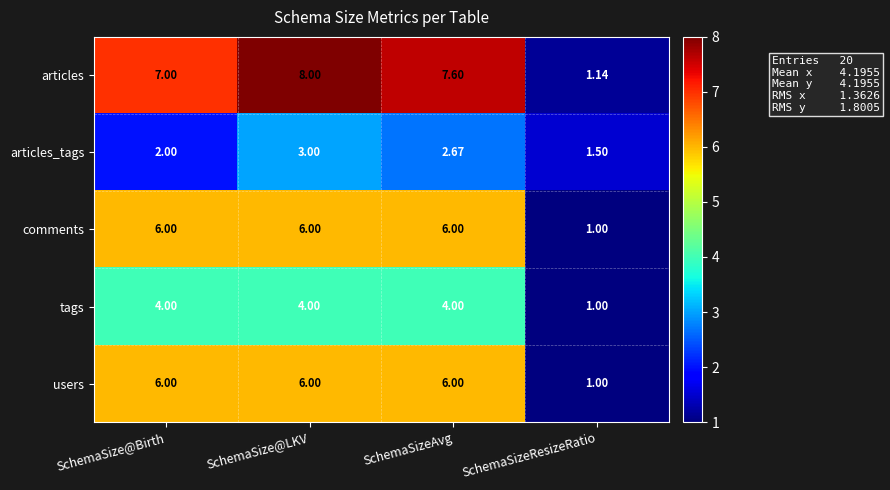

At how many categories does at least one series exceed 3?

3